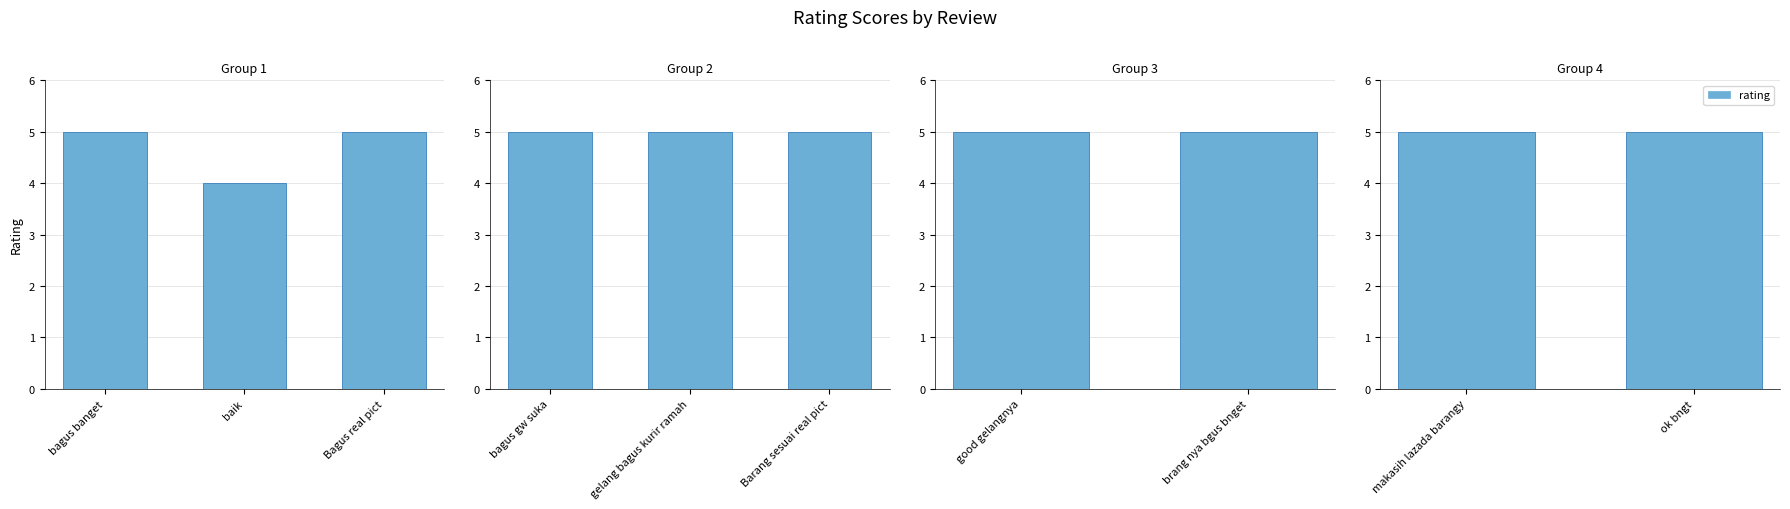

What is the sum of all values?

49